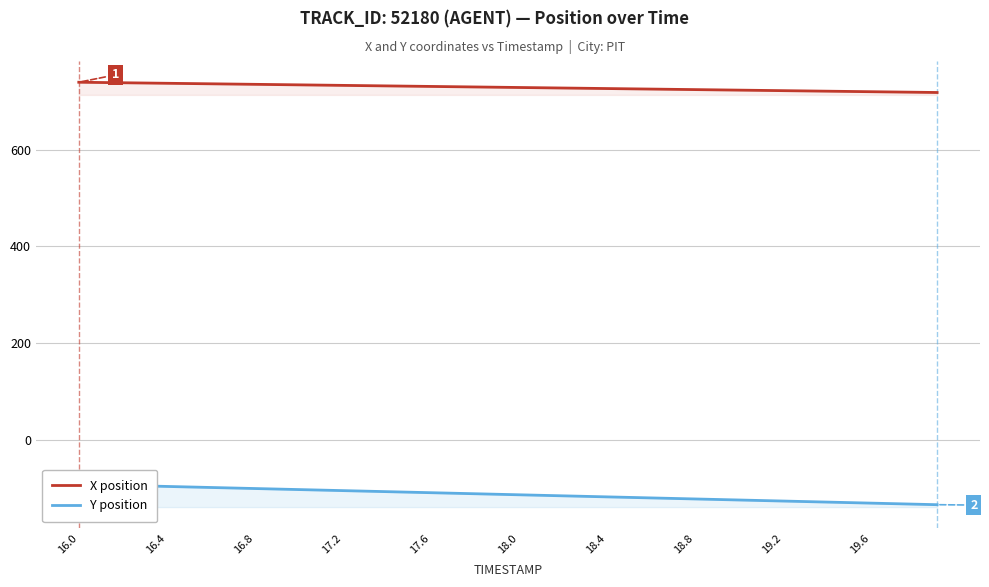

Reading left to right, list all the values displayed in this chart.

X position: 739.8	739.3	738.7	738.2	737.6	737.1	736.6	736.0	735.5	734.9	734.4	733.9	733.3	732.8	732.2	731.7	731.1	730.6	730.0	729.5	728.9	728.4	727.8	727.3	726.8	726.2	725.7	725.1	724.6	724.0	723.5	722.9	722.4	721.8	721.3	720.8	720.2	719.7	719.1	718.6
Y position: -92.0	-93.1	-94.2	-95.3	-96.4	-97.4	-98.5	-99.6	-100.7	-101.8	-102.8	-103.9	-105.0	-106.1	-107.2	-108.2	-109.3	-110.4	-111.5	-112.6	-113.6	-114.7	-115.8	-116.9	-117.9	-119.0	-120.1	-121.2	-122.3	-123.3	-124.4	-125.5	-126.6	-127.7	-128.7	-129.8	-130.9	-132.0	-133.1	-134.1